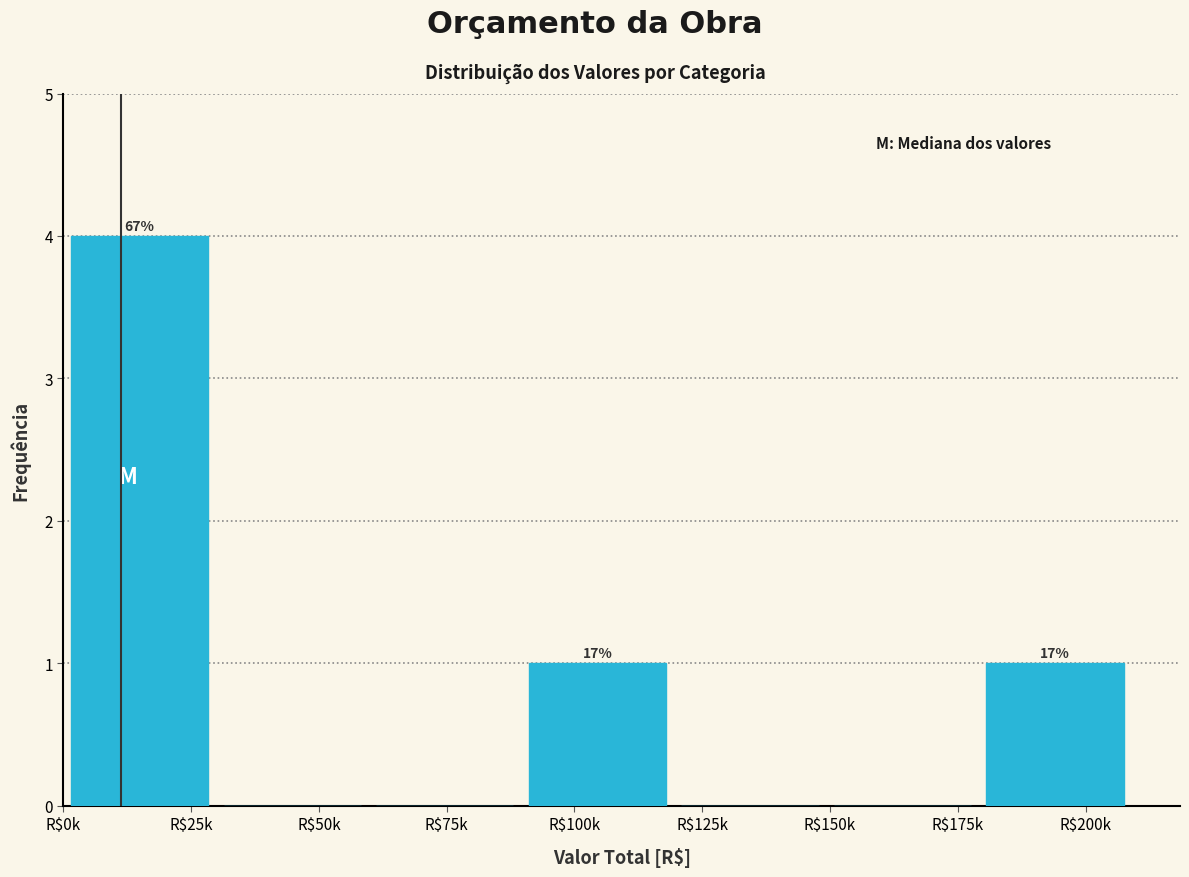

What is the maximum value shown in the chart?

4